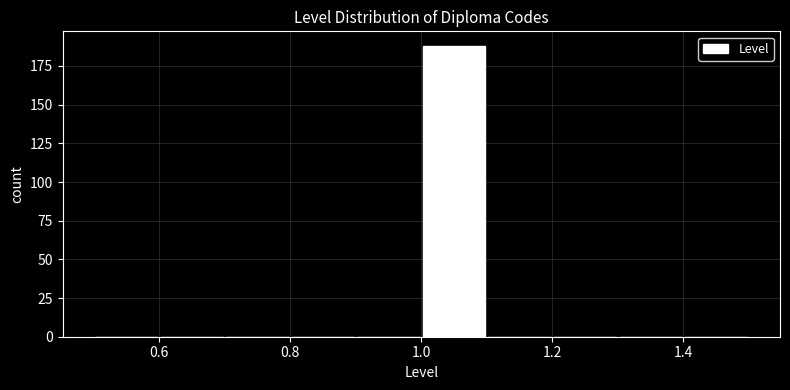

What is the height of the bar covering 1.0 to 1.1 on the x-axis? The values are not printed on the chart, so give them approximately, as read against the axis.

190